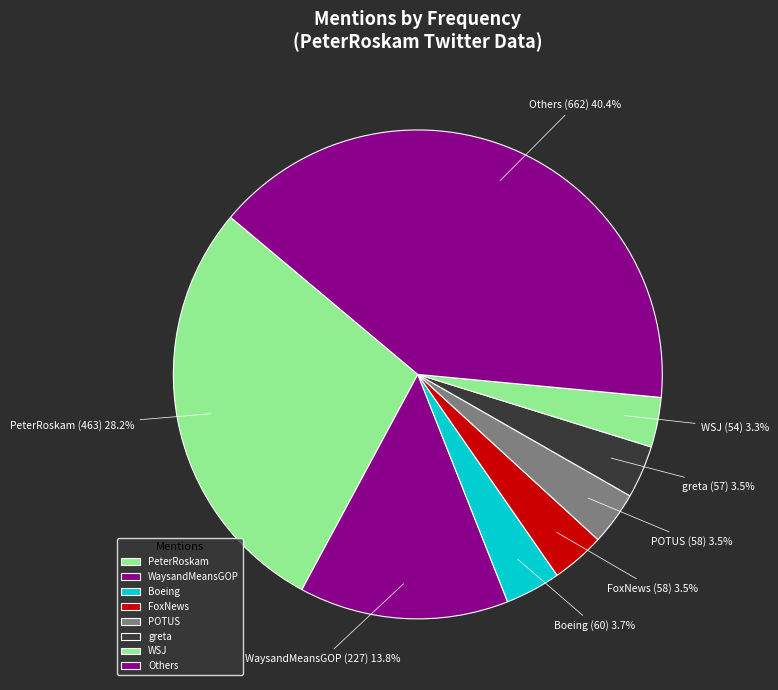

Count the number of slices in the pie.

8